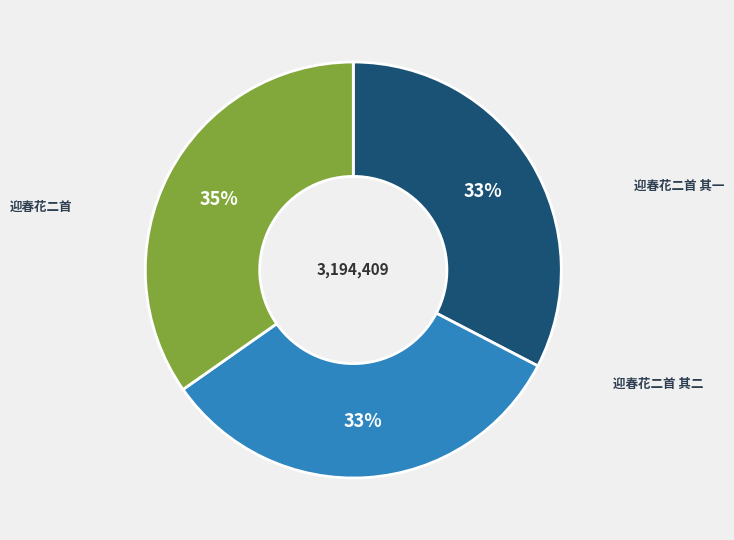

Which category has the biggest portion of the pie?

迎春花二首